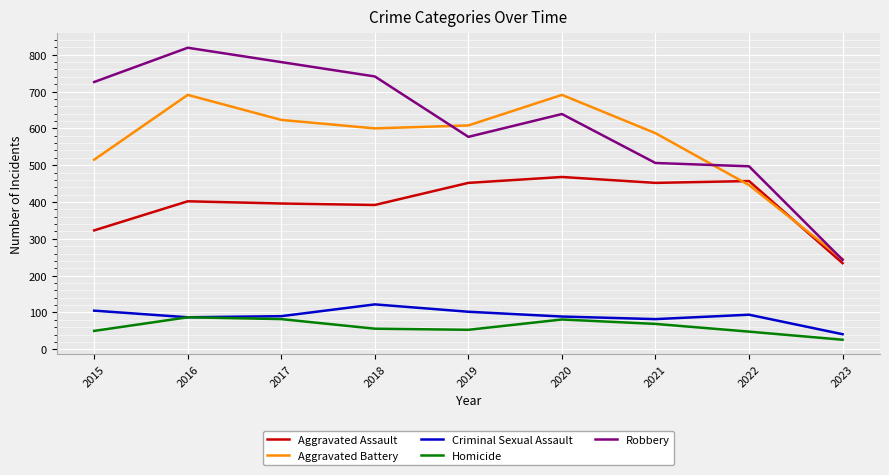

True or false: Aggravated Assault and Criminal Sexual Assault cross at least once.

False